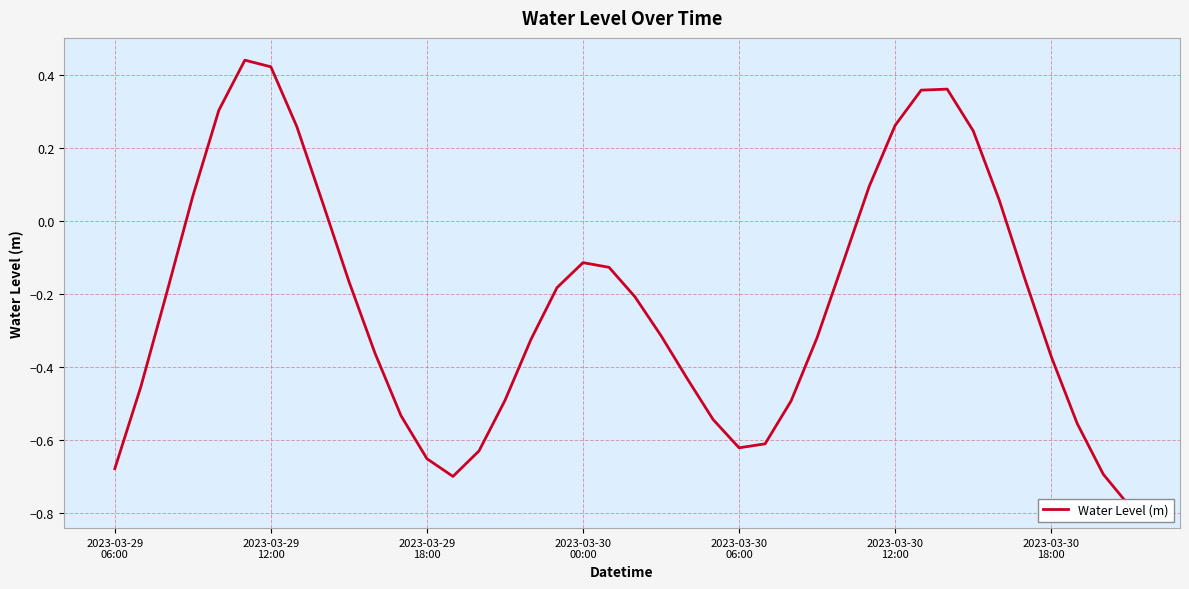

How many data points are above 0?

12